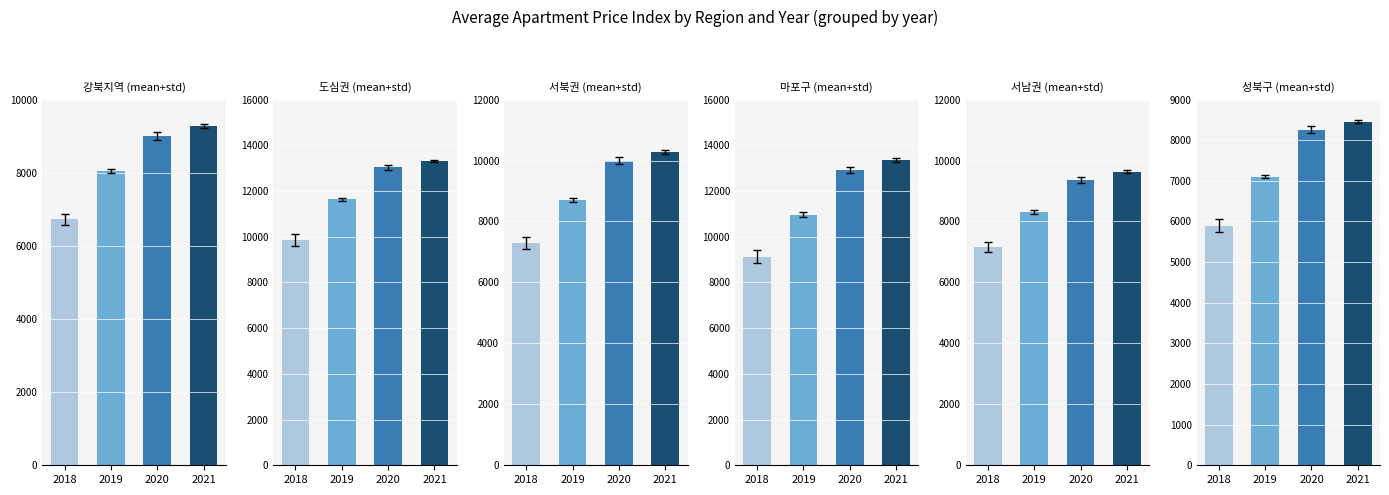

Which series has the widest spread of values?

마포구